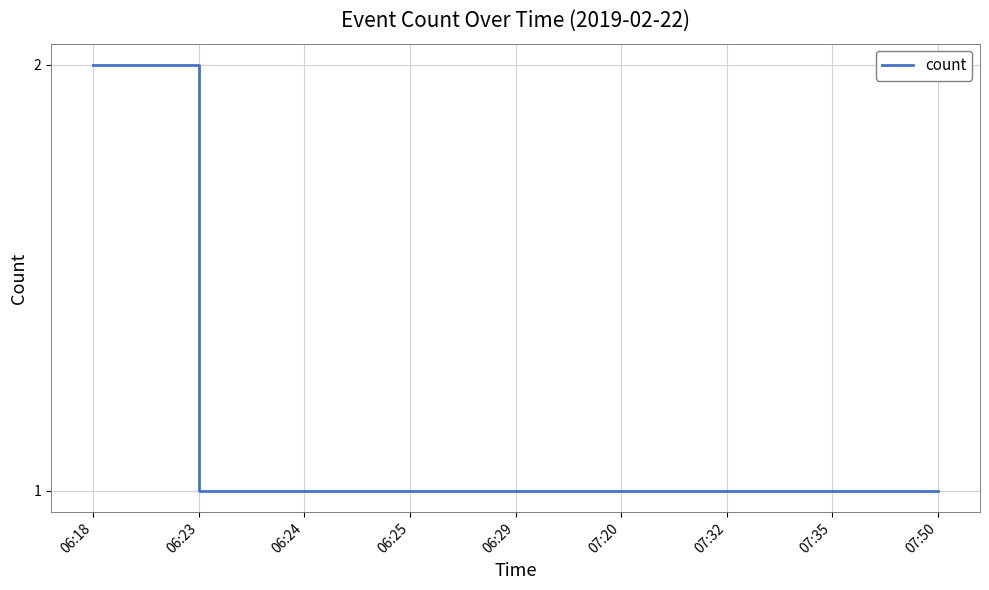

Reading left to right, transcribe all the data shown in this chart.

06:18=2	06:23=1	06:24=1	06:25=1	06:29=1	07:20=1	07:32=1	07:35=1	07:50=1